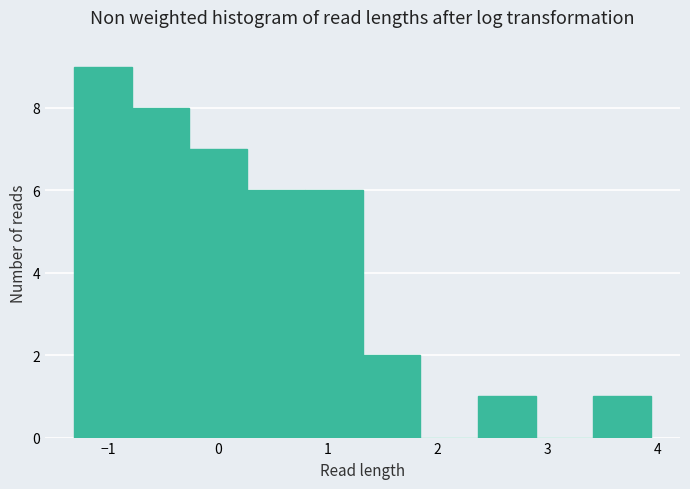

Reading left to right, transcribe this chart: for each bar, give the range it covers on the x-axis and its height. Neither the bar edges nor the heights are printed on the chart, so give them approximately, as read against the axes.

-1.3 to -0.8: 9
-0.8 to -0.3: 8
-0.3 to 0.3: 7
0.3 to 0.8: 6
0.8 to 1.3: 6
1.3 to 1.8: 2
1.8 to 2.4: 0
2.4 to 2.9: 1
2.9 to 3.4: 0
3.4 to 3.9: 1